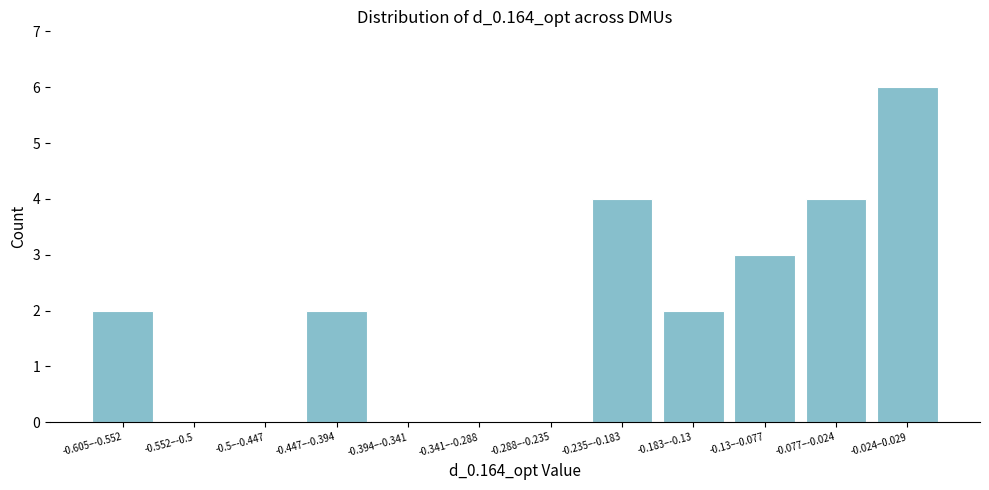

Reading right to left, list all the values displayed in this chart.

-0.024–0.029=6	-0.077–-0.024=4	-0.13–-0.077=3	-0.183–-0.13=2	-0.235–-0.183=4	-0.288–-0.235=0	-0.341–-0.288=0	-0.394–-0.341=0	-0.447–-0.394=2	-0.5–-0.447=0	-0.552–-0.5=0	-0.605–-0.552=2